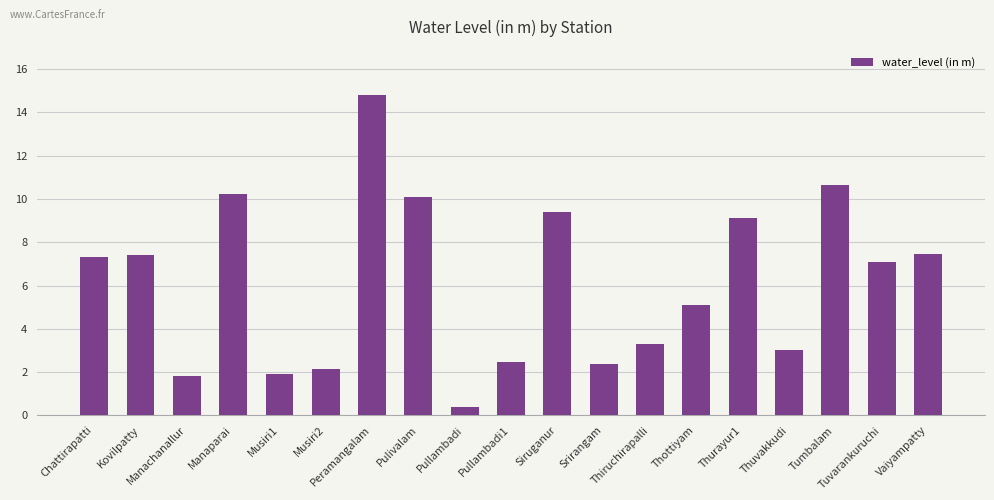

What is the value of the 4th bar from the left?

10.2